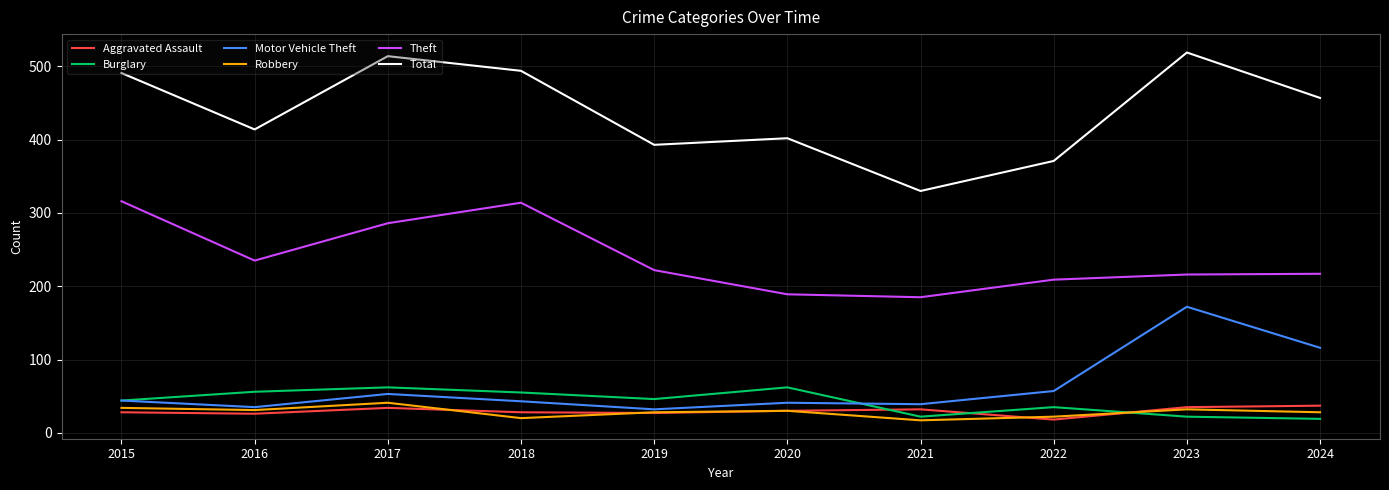

What is the difference between the Theft values at 2016 and 2015?

81